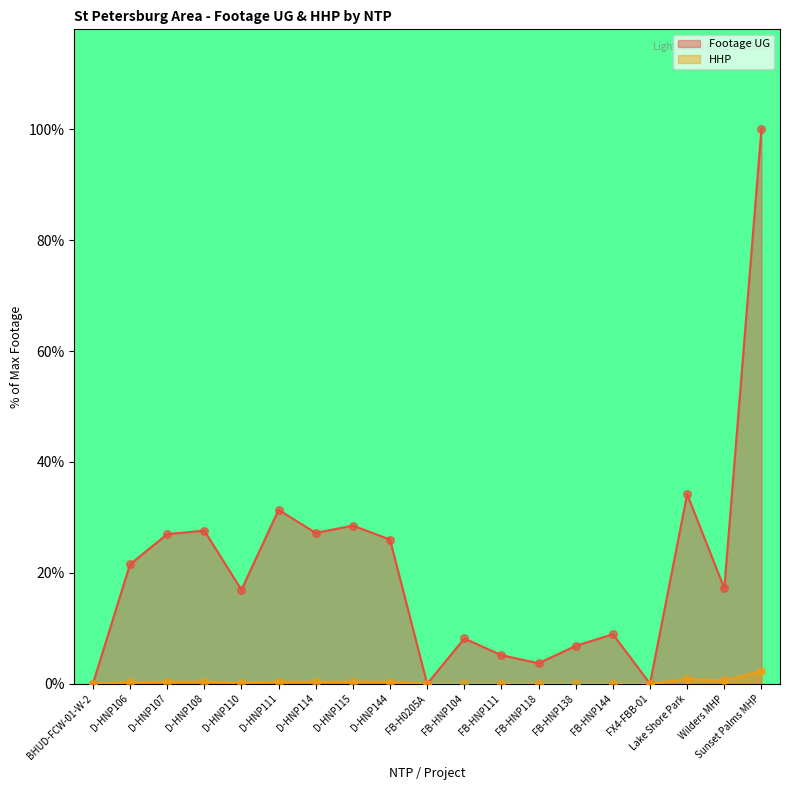

Which series has the largest Y range (max minus min)?

Footage UG